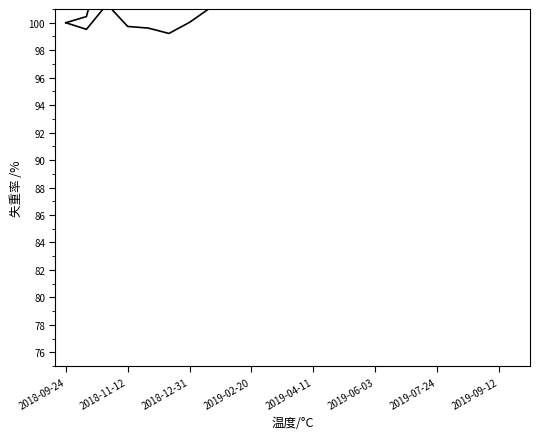

How many values in the IWM series are below 102?

8